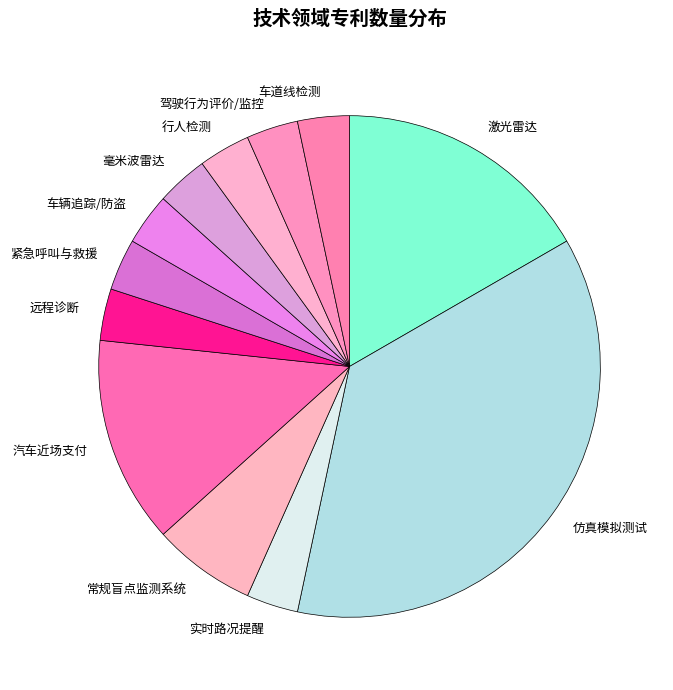

How many slices are in this pie chart?

12